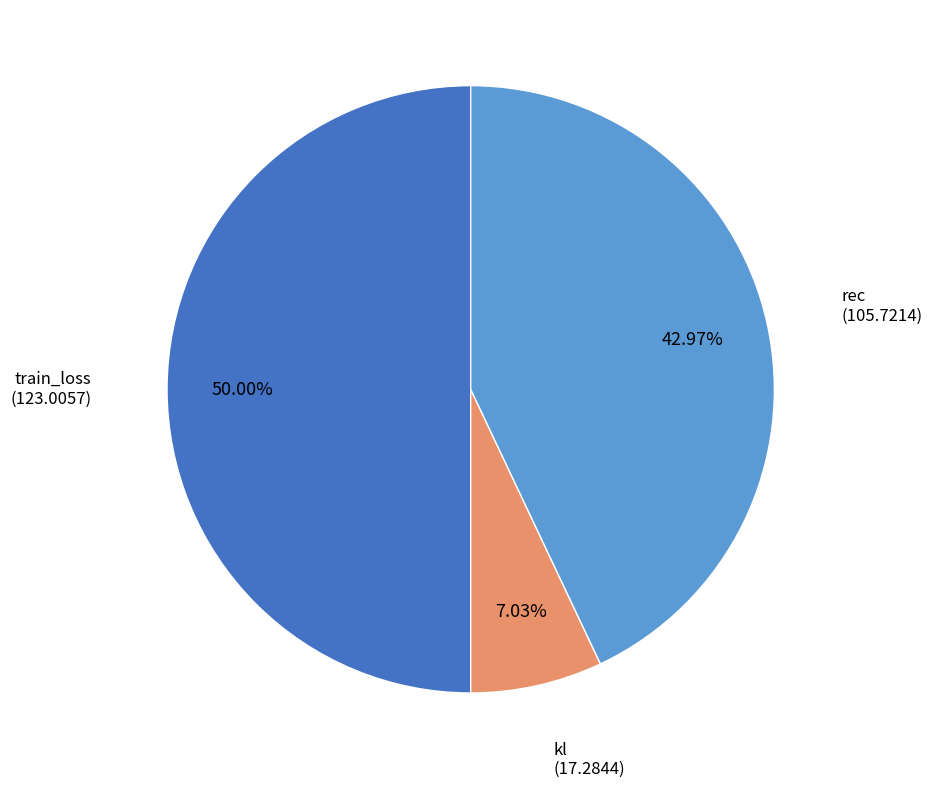

The train_loss slice represents 43% of the pie. True or false?

False